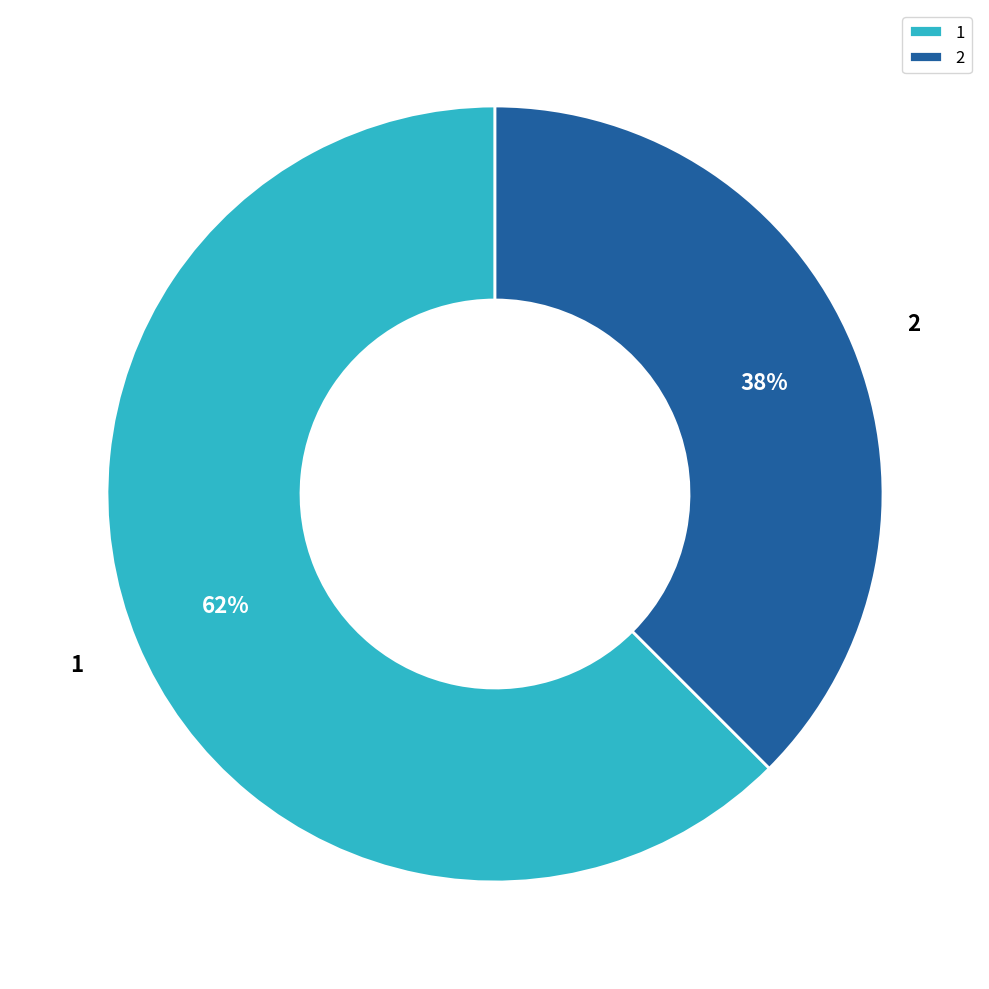

To the nearest percent, what portion does 2 represent?

38%